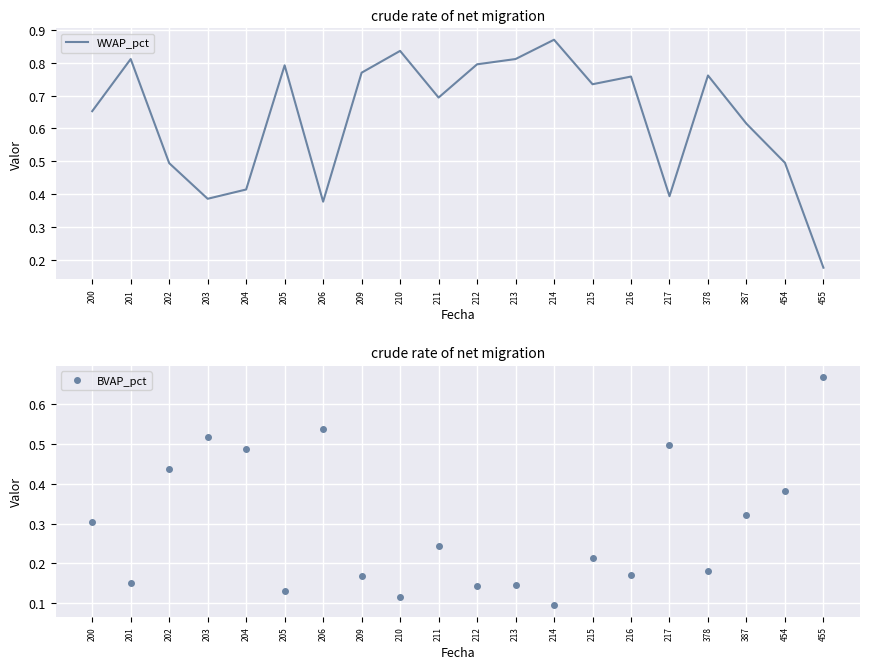

What is the value of the BVAP_pct point at the 17th from the left?

0.2